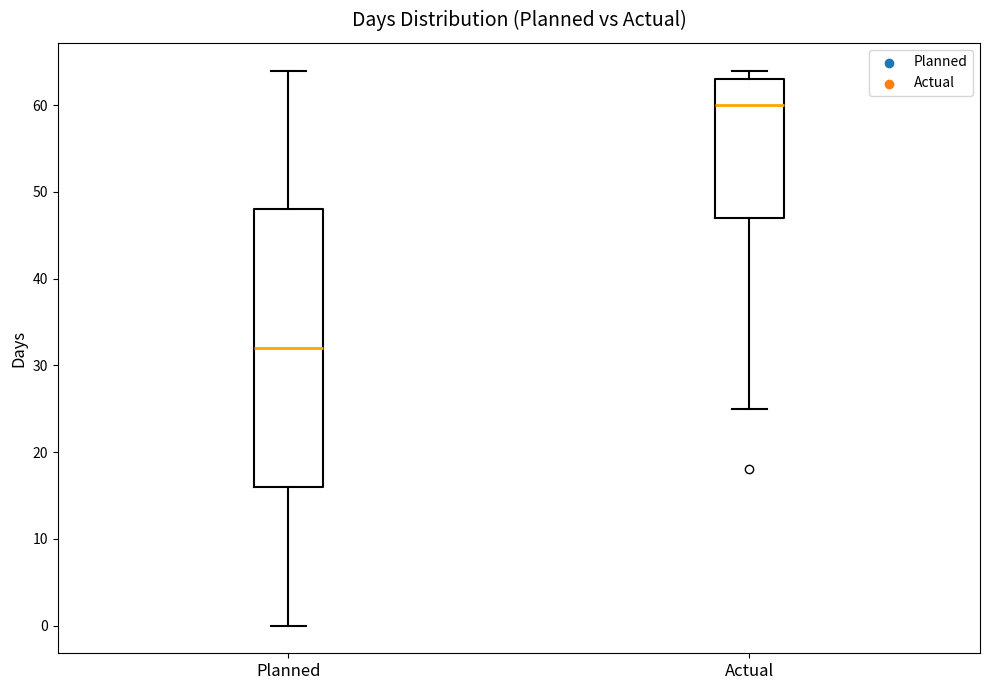

Reading left to right, transcribe this box plot: for each box, give where its median line is, the range the box spans, and where its two whiskers end, as read against the y-axis. The values are not printed on the chart, so give them approximately, as read against the axis.

Planned: median 32, box 16 to 48, whiskers 0 to 64
Actual: median 60, box 47 to 63, whiskers 25 to 64